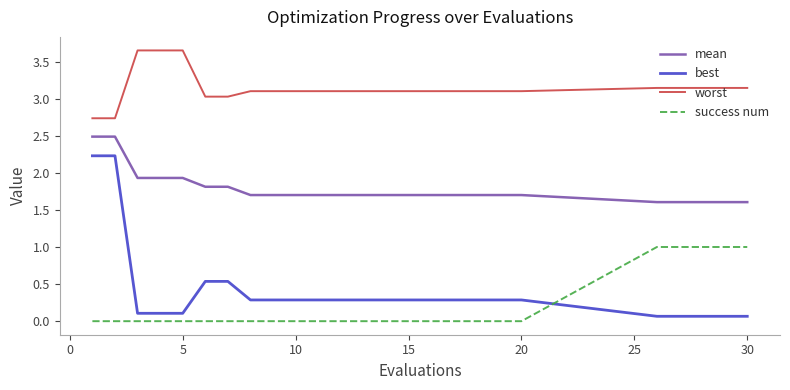

Which series has the largest range (max minus min)?

best